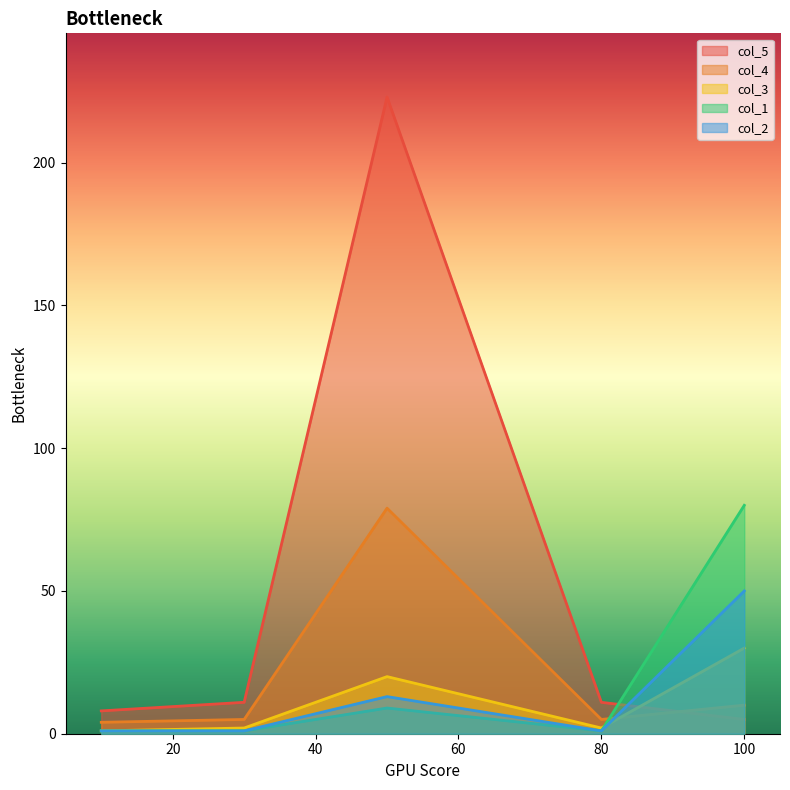

Which label corresponds to the smallest value in the chart?

10